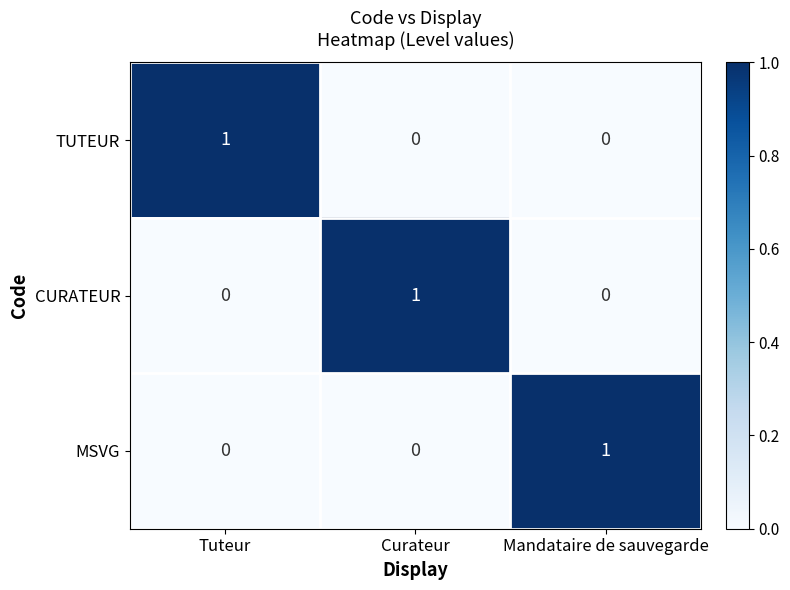

At how many categories does at least one series exceed 0?

3